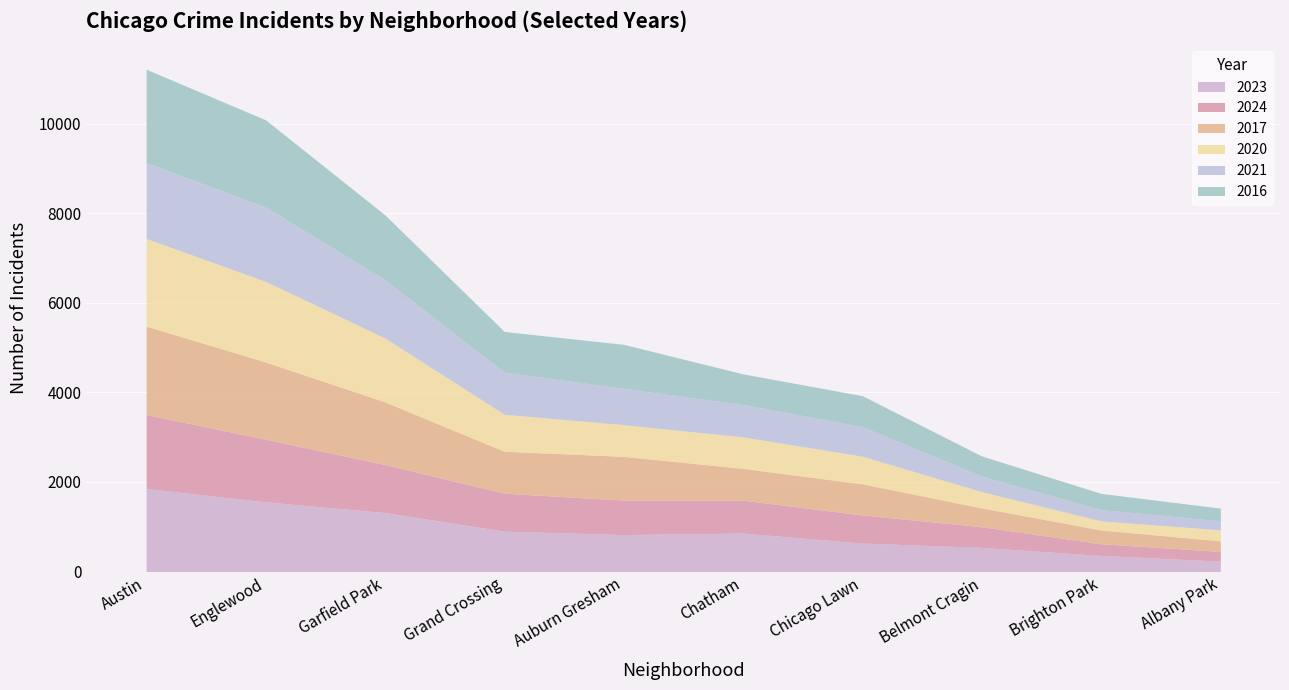

What is the total value across all series at Auburn Gresham?

5074